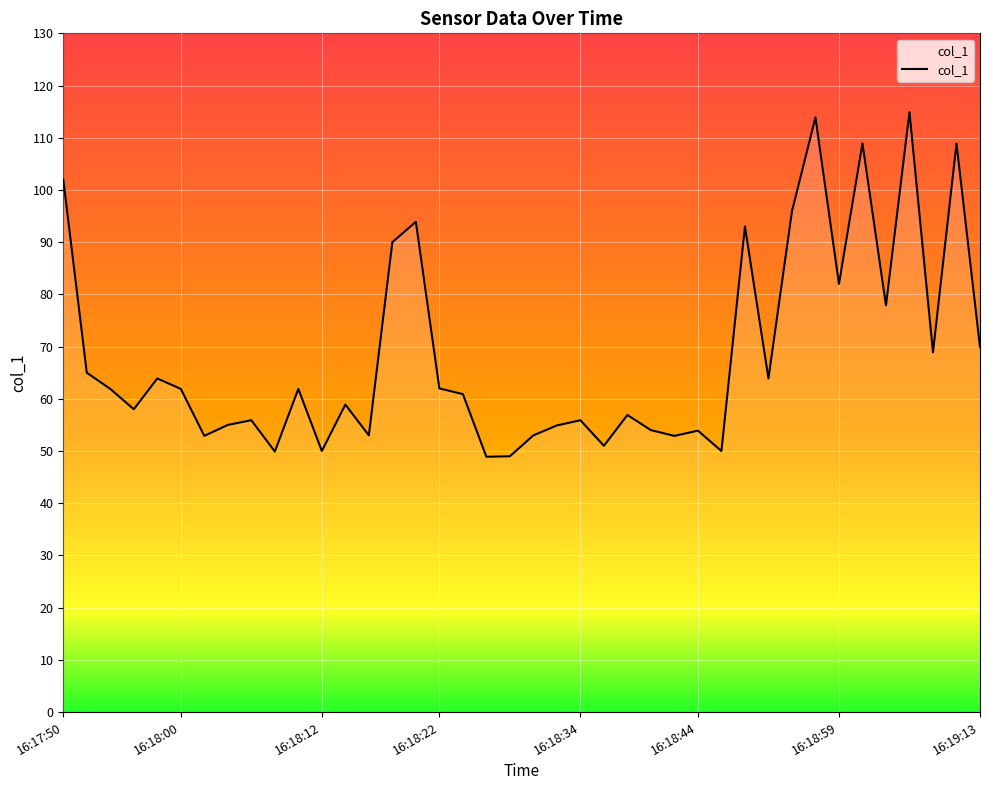

What is the greatest value displayed?

114.9